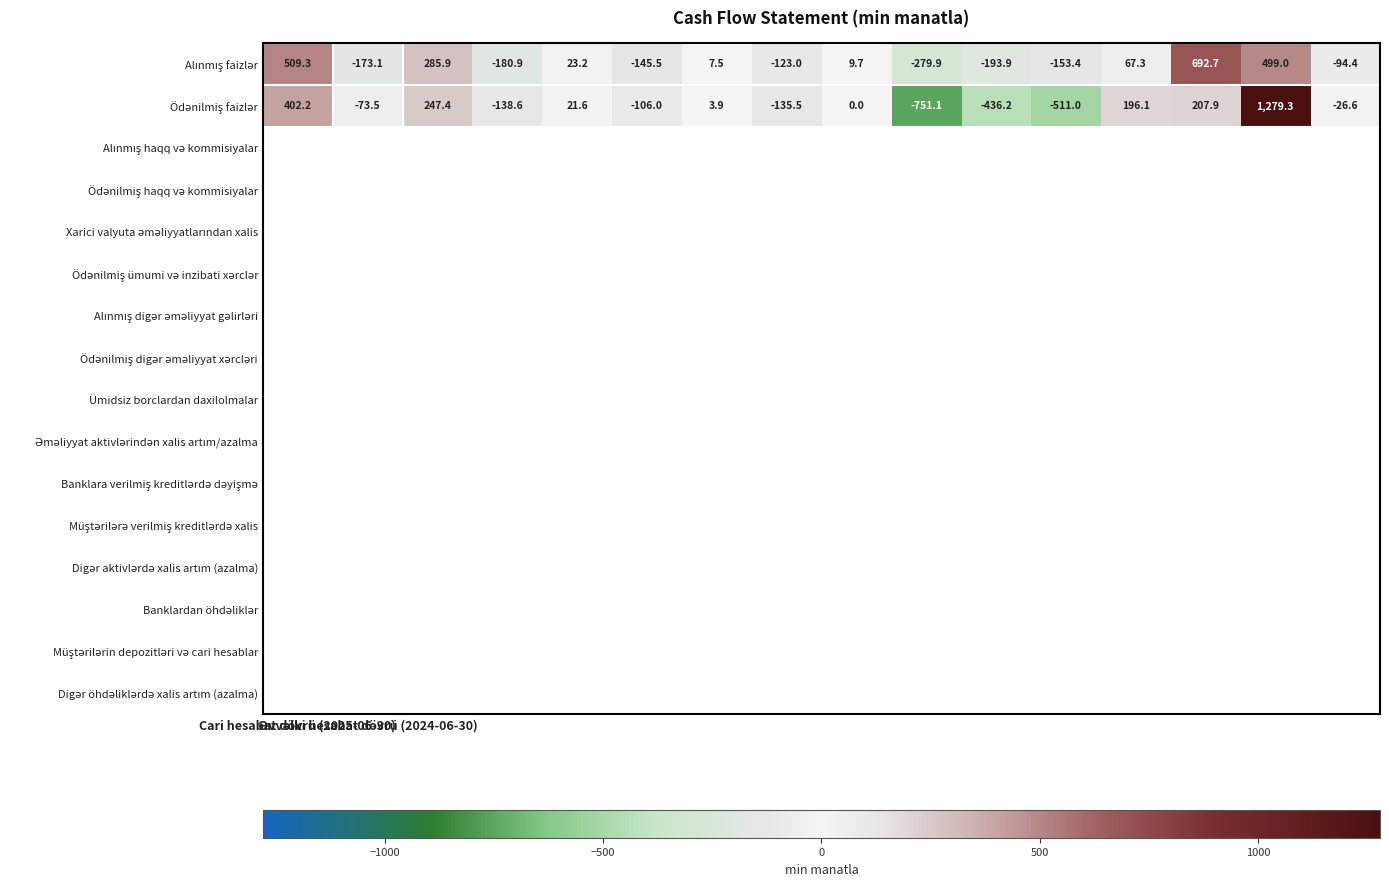

What is the minimum value shown in the chart?

-751.1